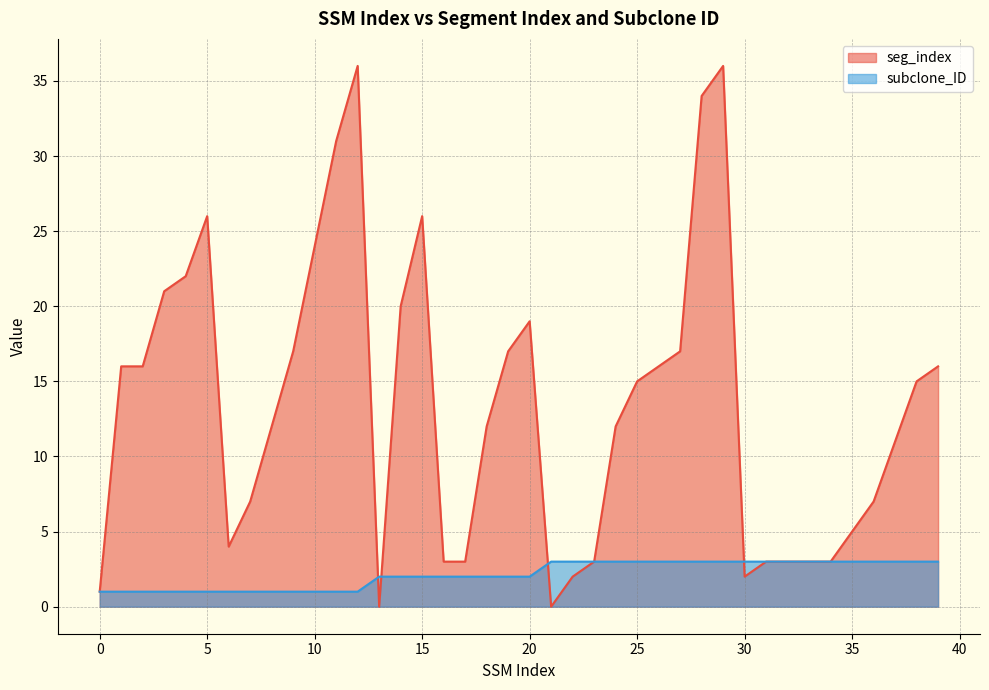

Where is seg_index nearest to the value 18?

9